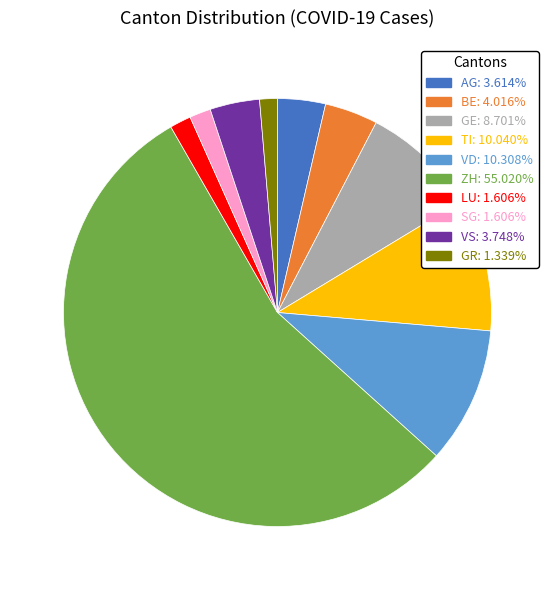

How many slices are in this pie chart?

10